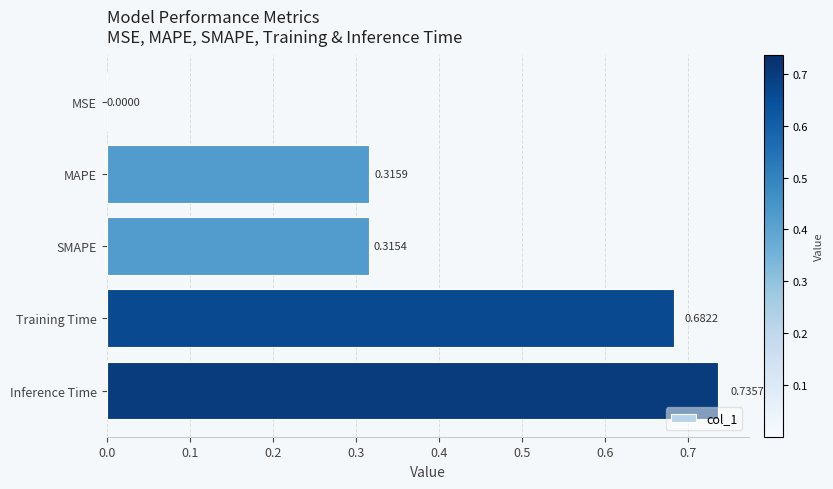

How many distinct data groups are displayed?

1